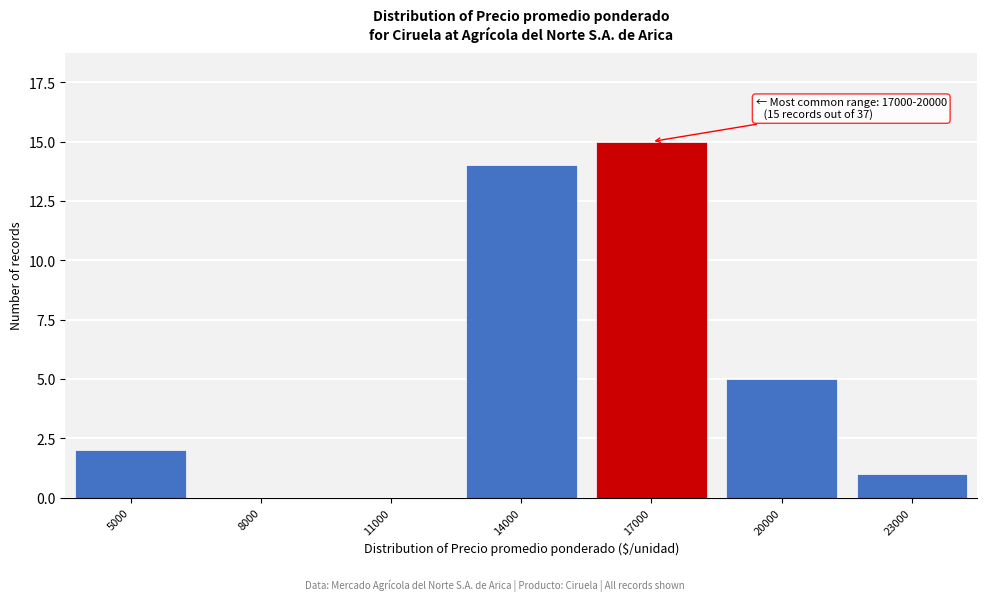

Reading right to left, list all the values displayed in this chart.

23000=1	20000=5	17000=15	14000=14	11000=0	8000=0	5000=2